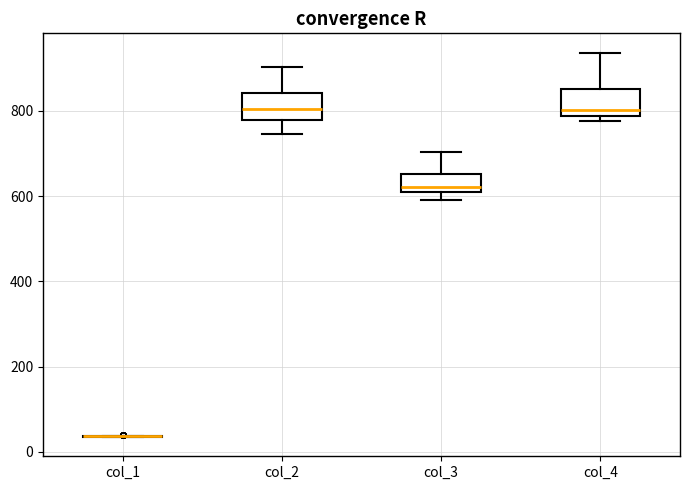

Where does the median line of the box for col_2 sit on the y-axis? The values are not printed on the chart, so give them approximately, as read against the axis.

800